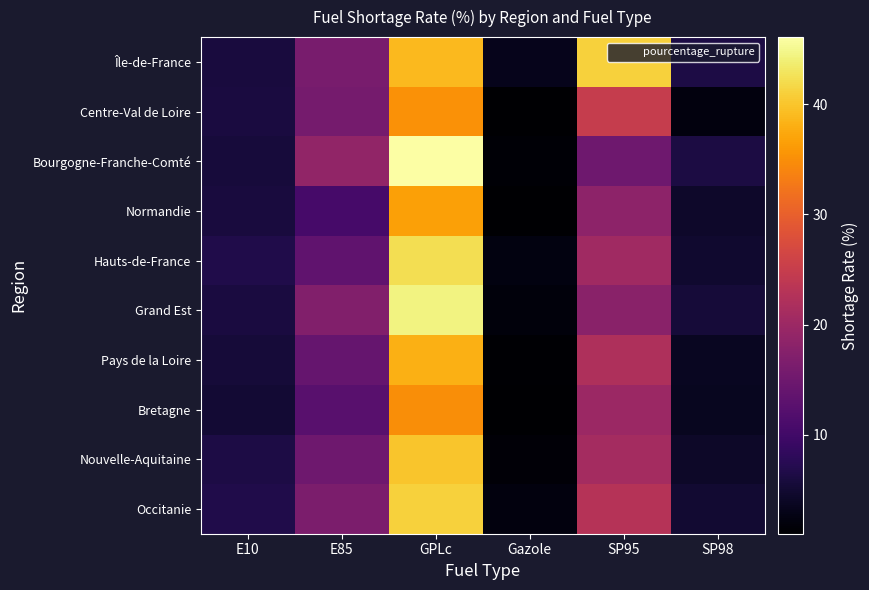

How many data points does each series have?

6